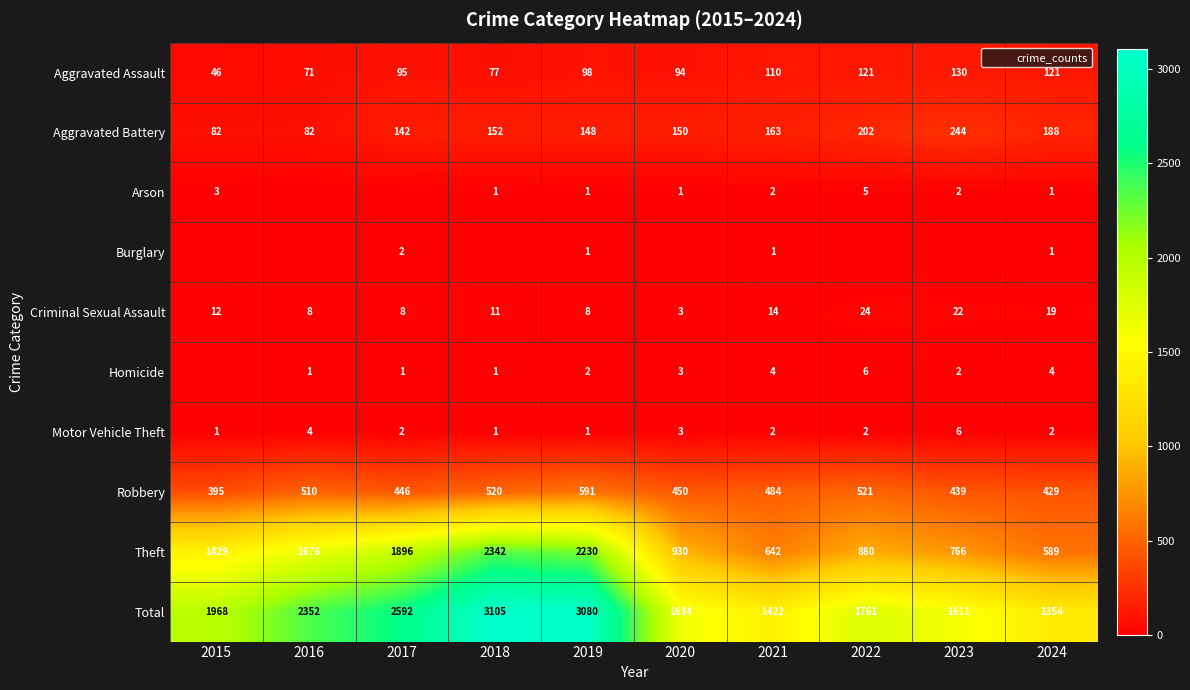

Which category has the lowest value in the Criminal Sexual Assault series?

2020